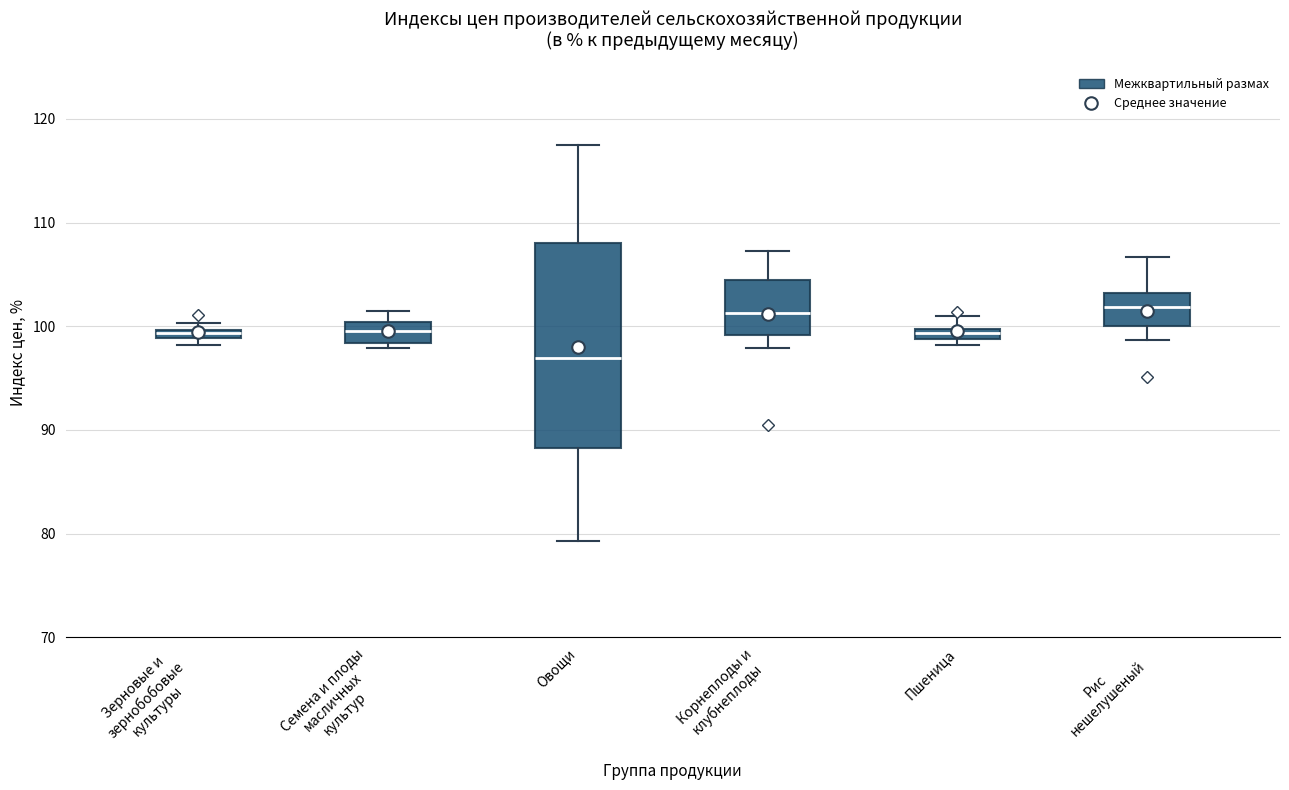

Which box is the tallest, from its lower edge to its upper edge?

Овощи